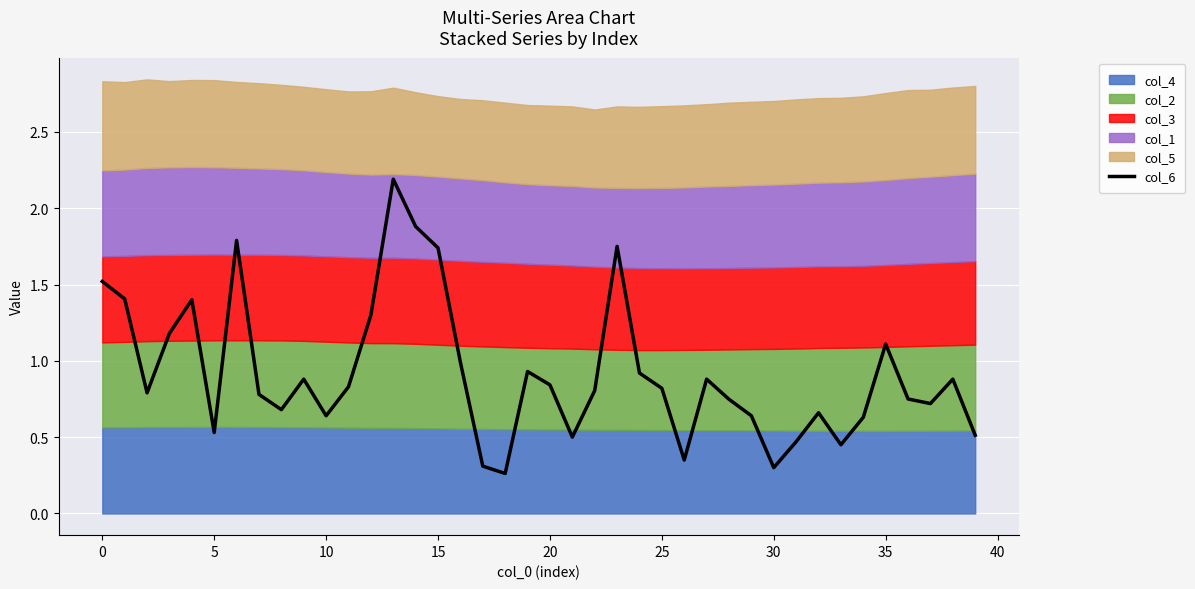

What is the label of the 9th point from the right?

31